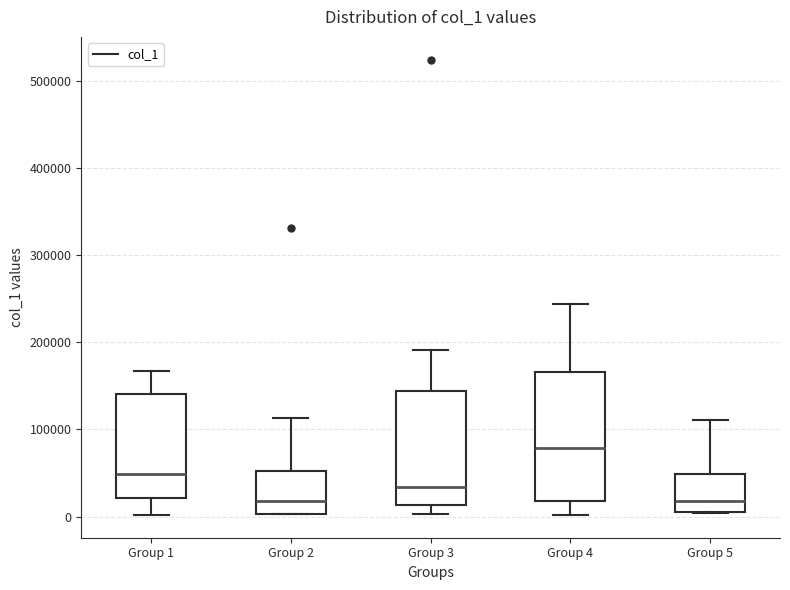

Where does the upper whisker of the box for Group 4 end on the y-axis? The values are not printed on the chart, so give them approximately, as read against the axis.

240000